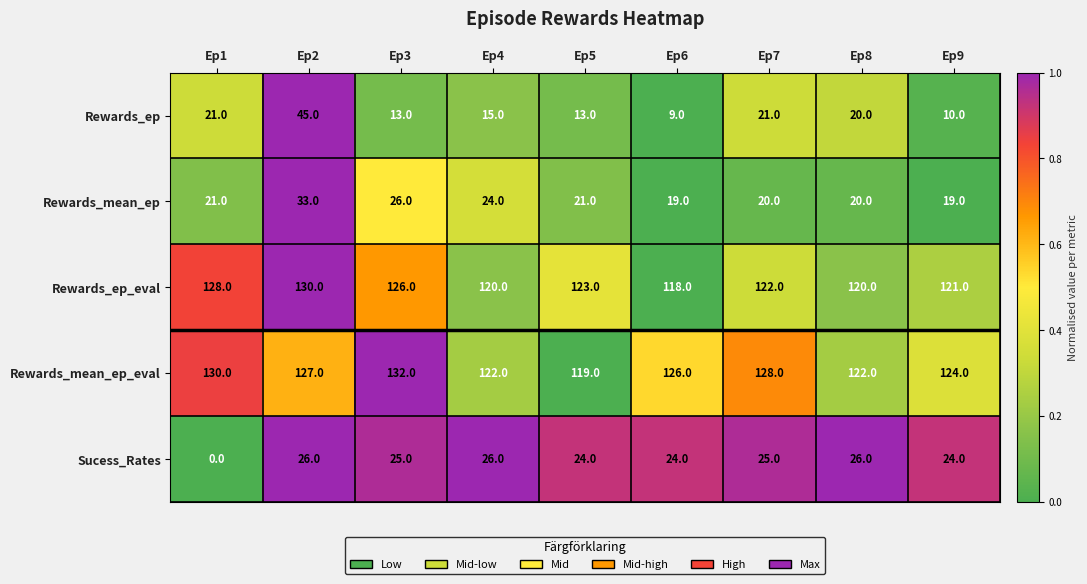

What value does the Sucess_Rates series have at Ep9, to the nearest 5?

25